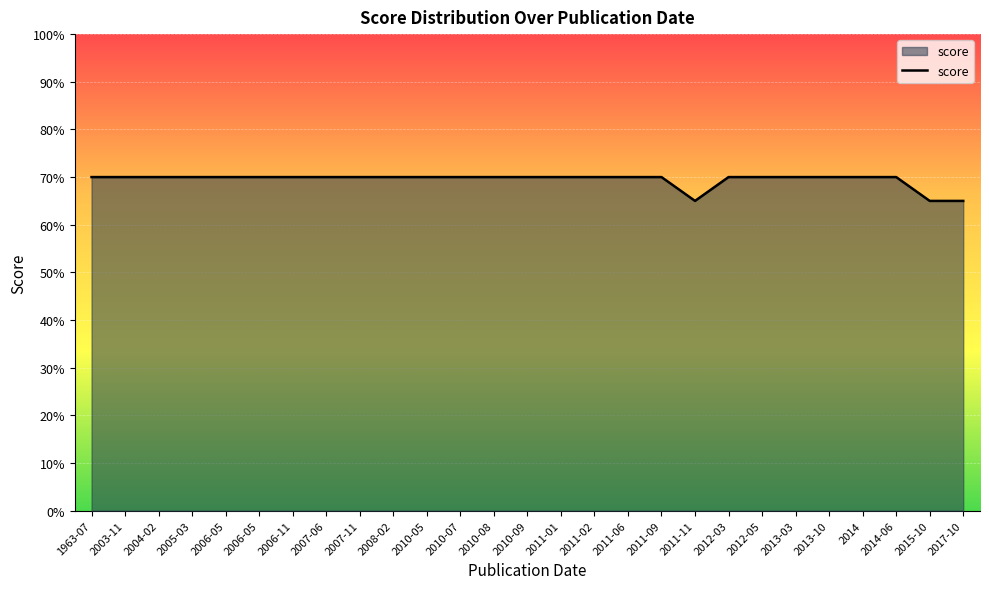

Does the chart have visible grid lines?

Yes